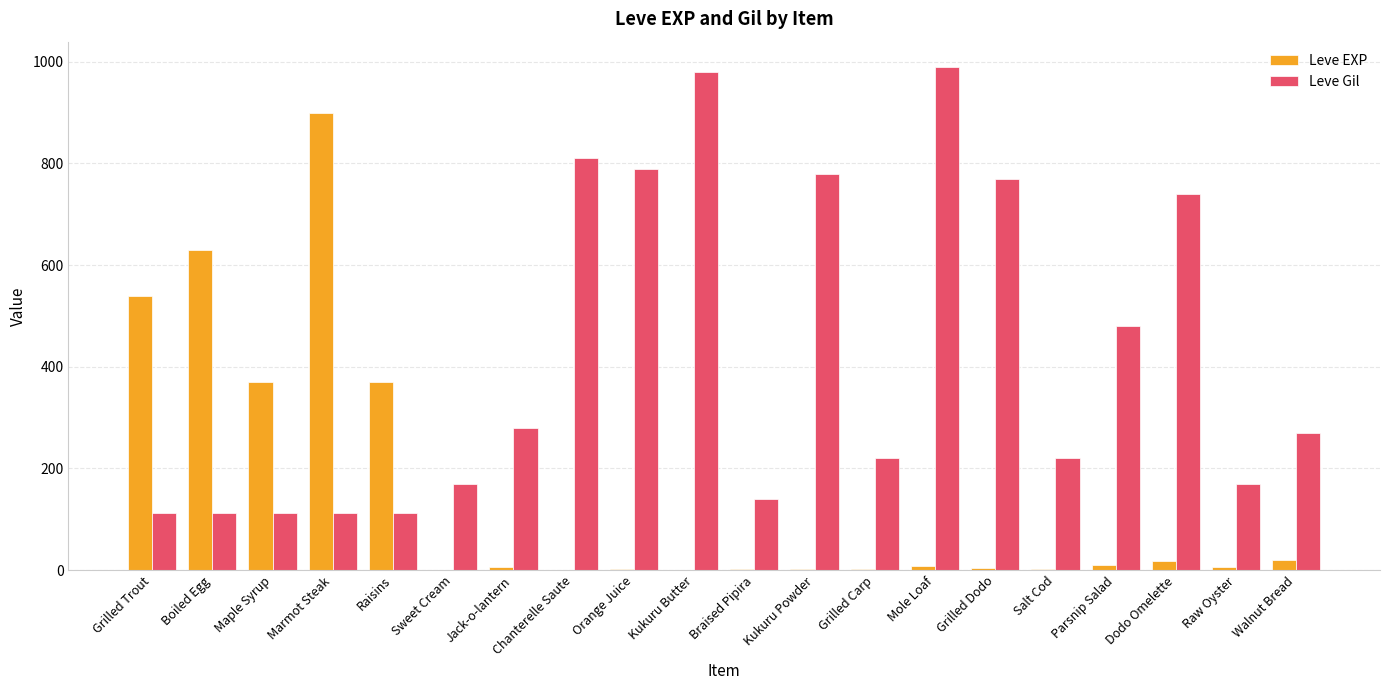

What is the sum of all Leve Gil values?

8371